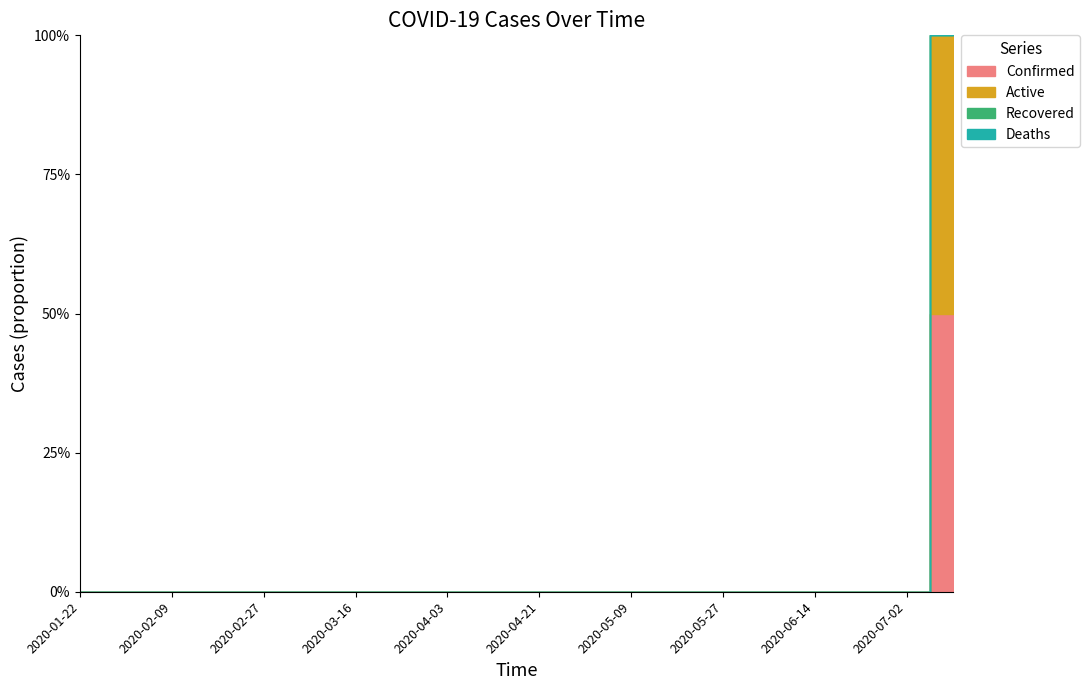

True or false: Confirmed and Deaths cross at least once.

False